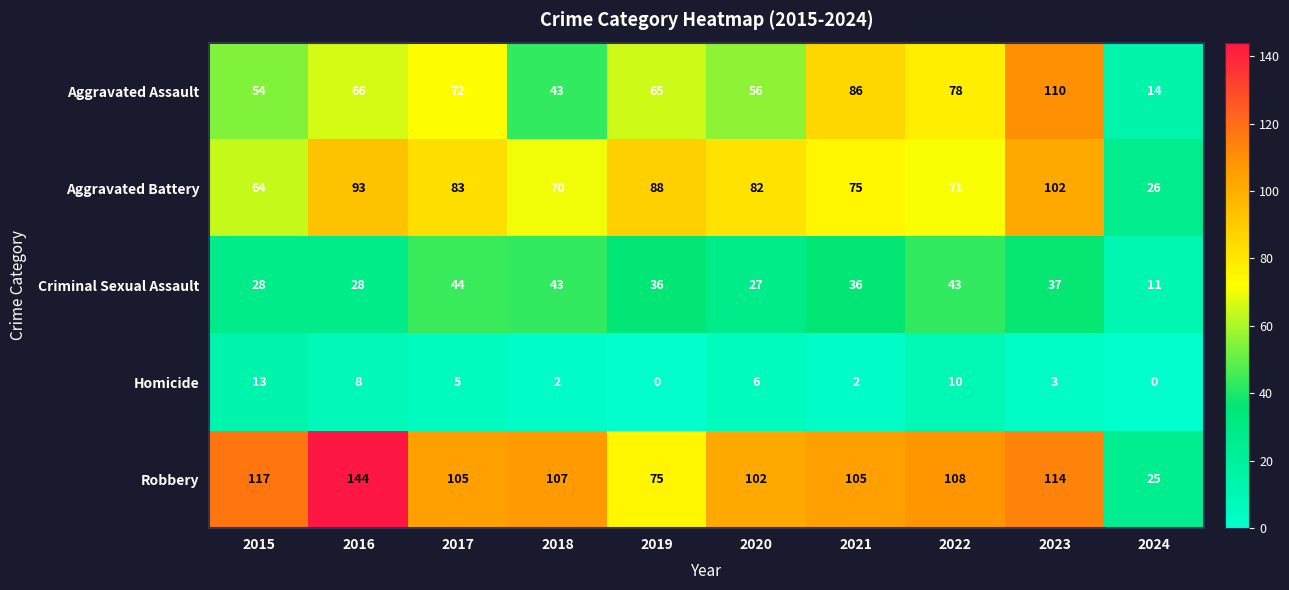

Which series has the largest total across all categories?

Robbery